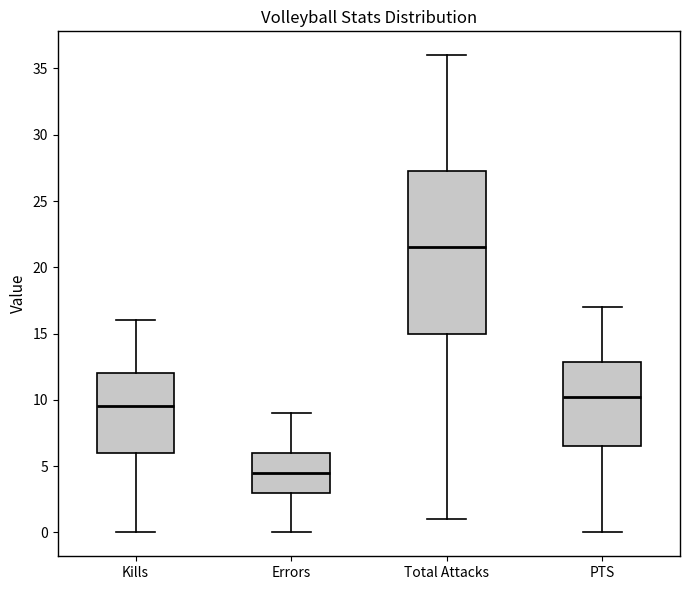

Comparing the boxes themselves (not the whiskers), which one is the tallest?

Total Attacks